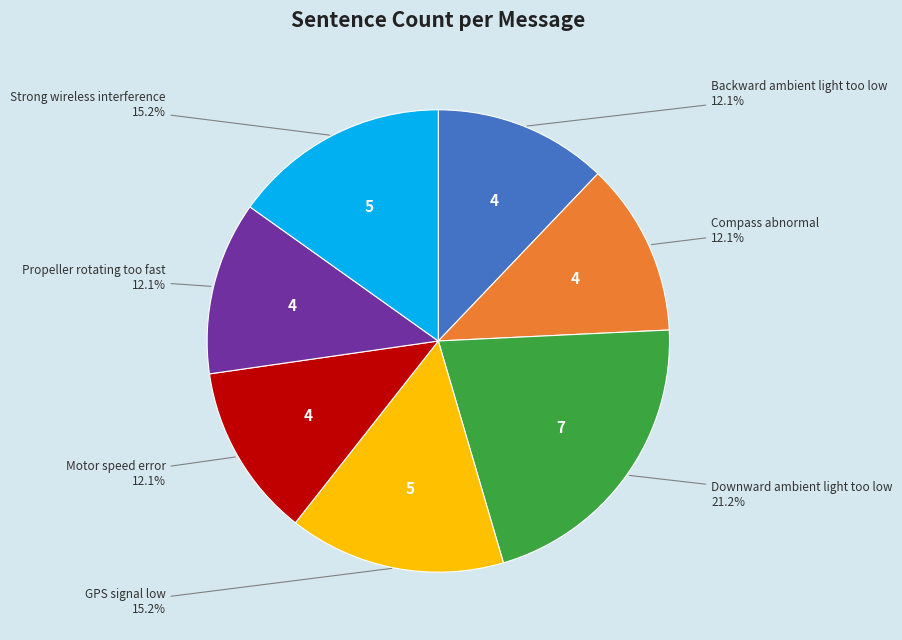

Is there any slice that represents more than half of the pie?

No